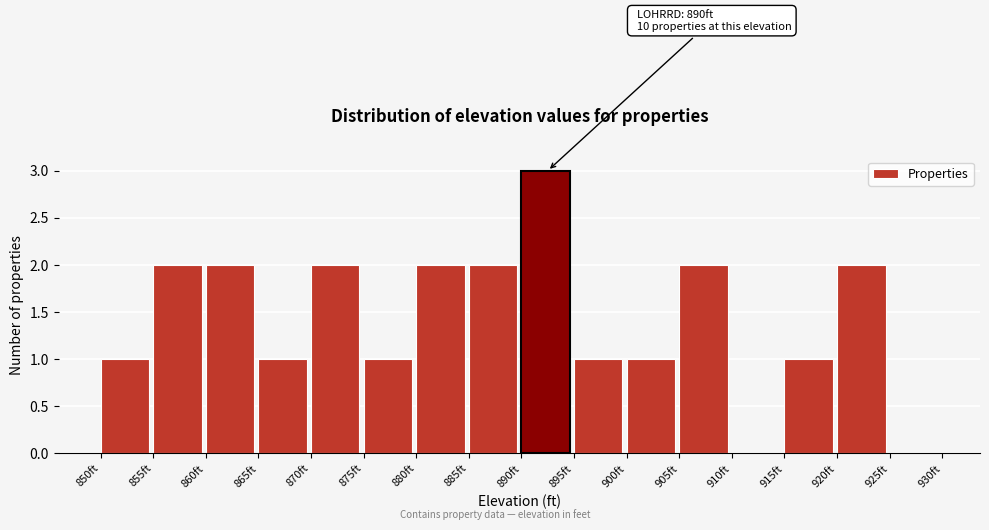

Over which range of the x-axis is the bar tallest?

890 to 895